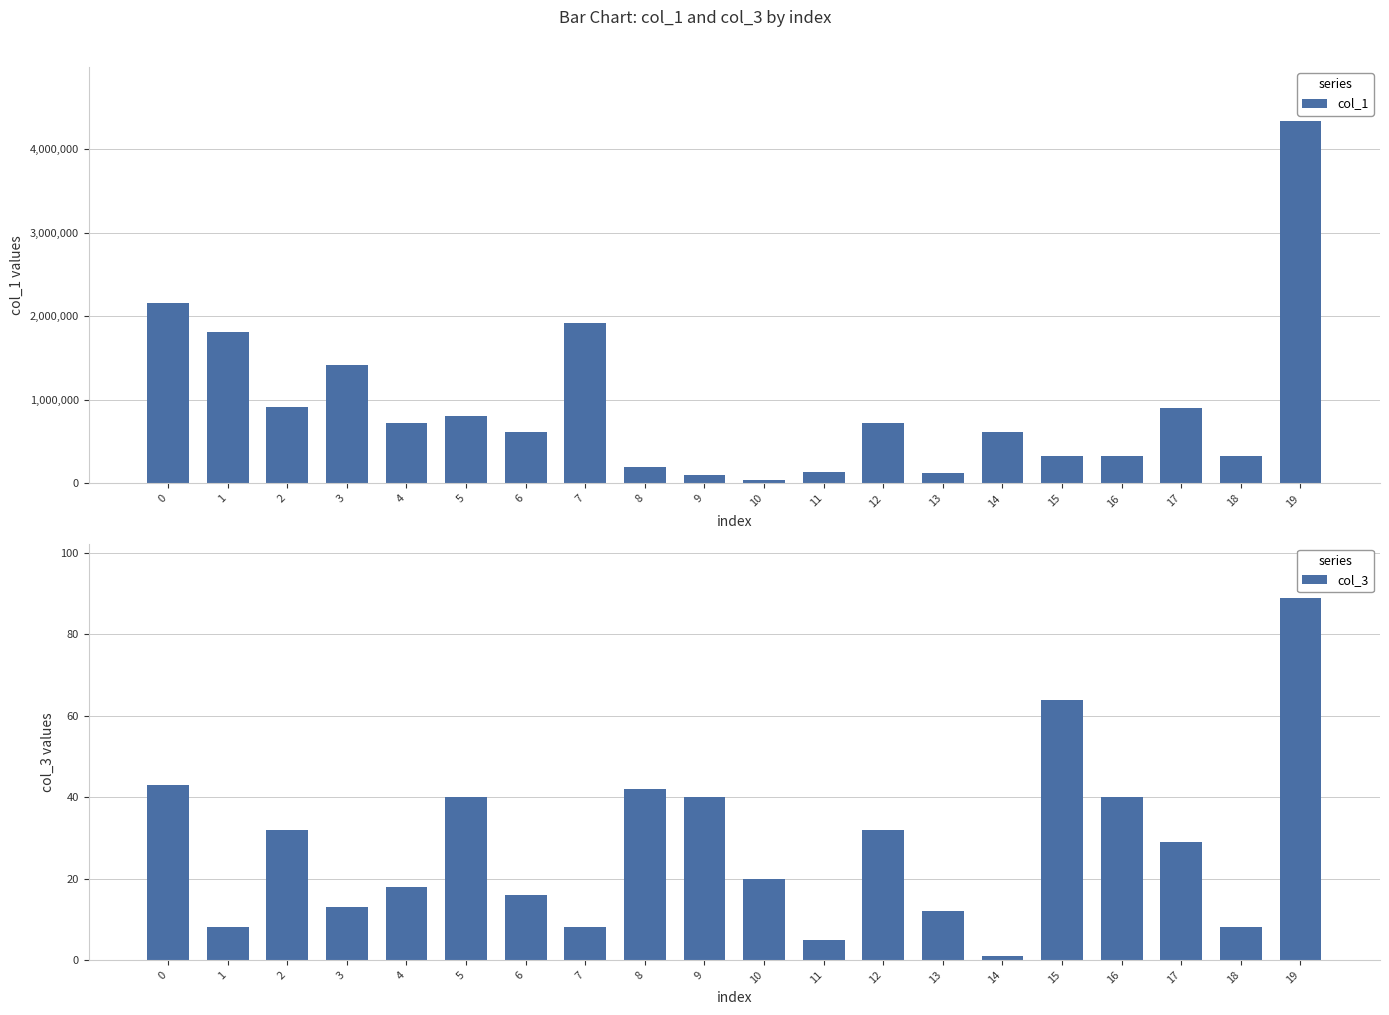

What is the sum of the col_1 values at 8 and 13?

325387